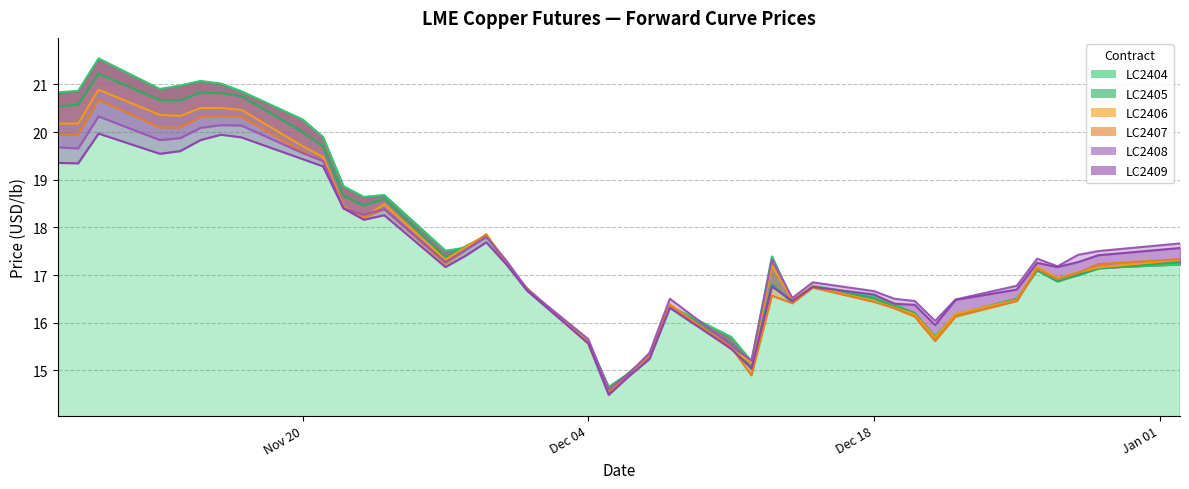

True or false: LC2409 and LC2408 intersect in this chart.

False